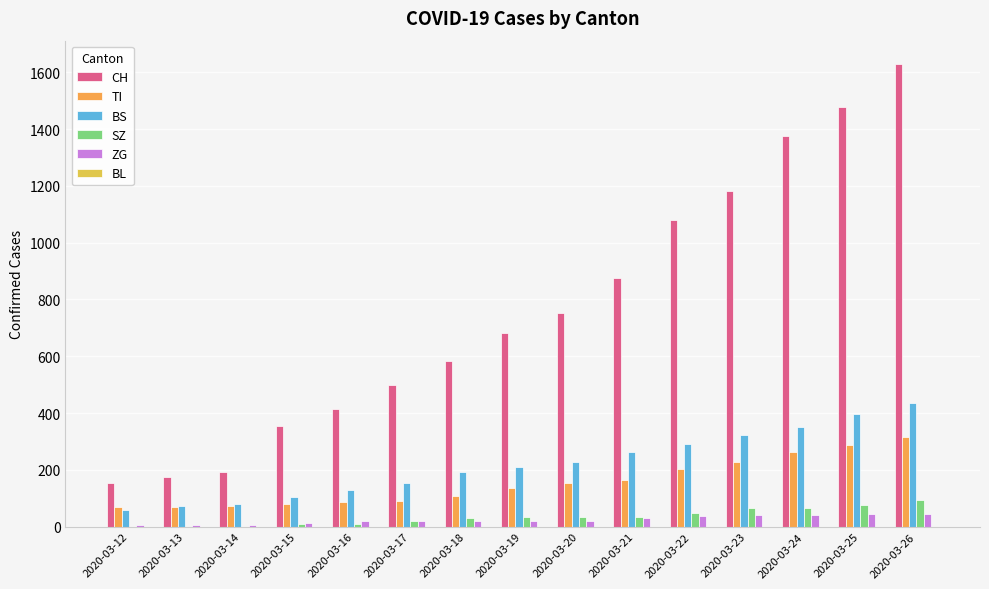

Which series changed the most between 2020-03-17 and 2020-03-25?

CH